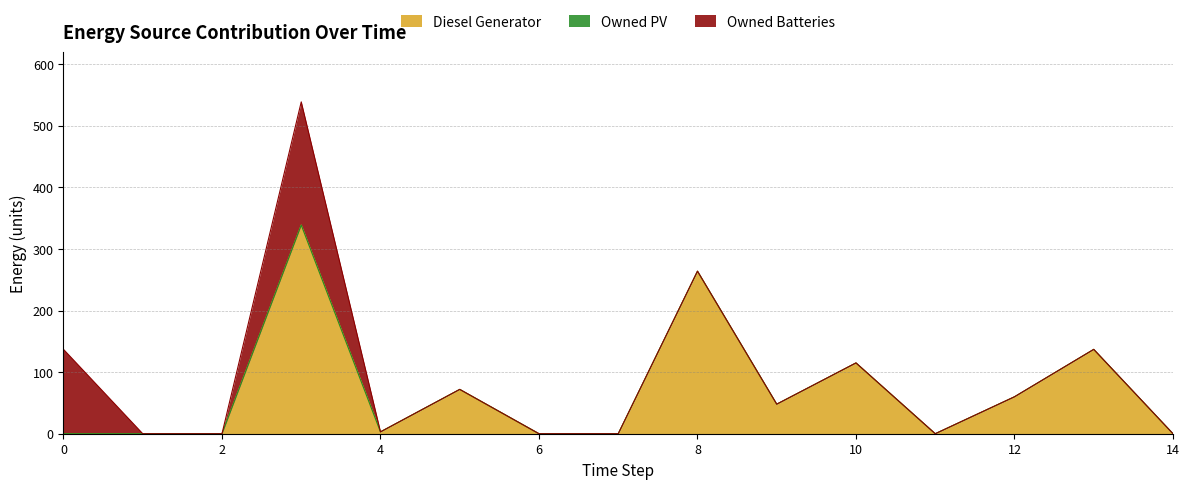

What are all the series names shown in the legend?

Diesel Generator, Owned PV, Owned Batteries